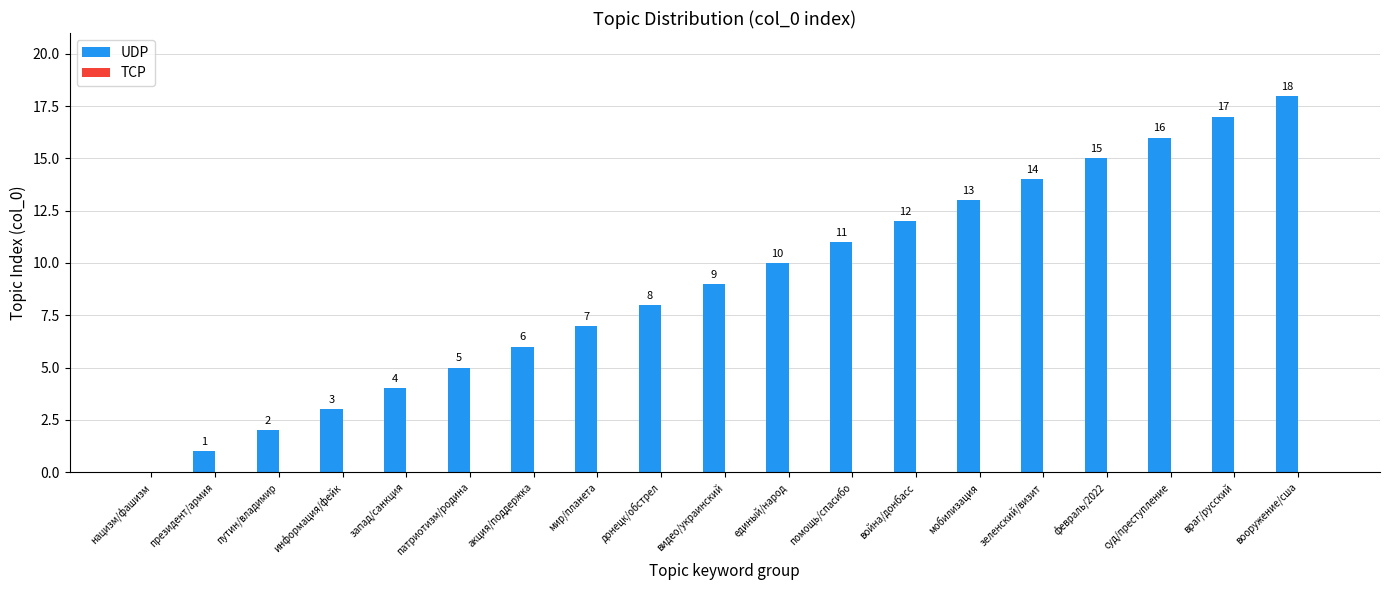

What is the change in value from помощь/спасибо to вооружение/сша?

+7